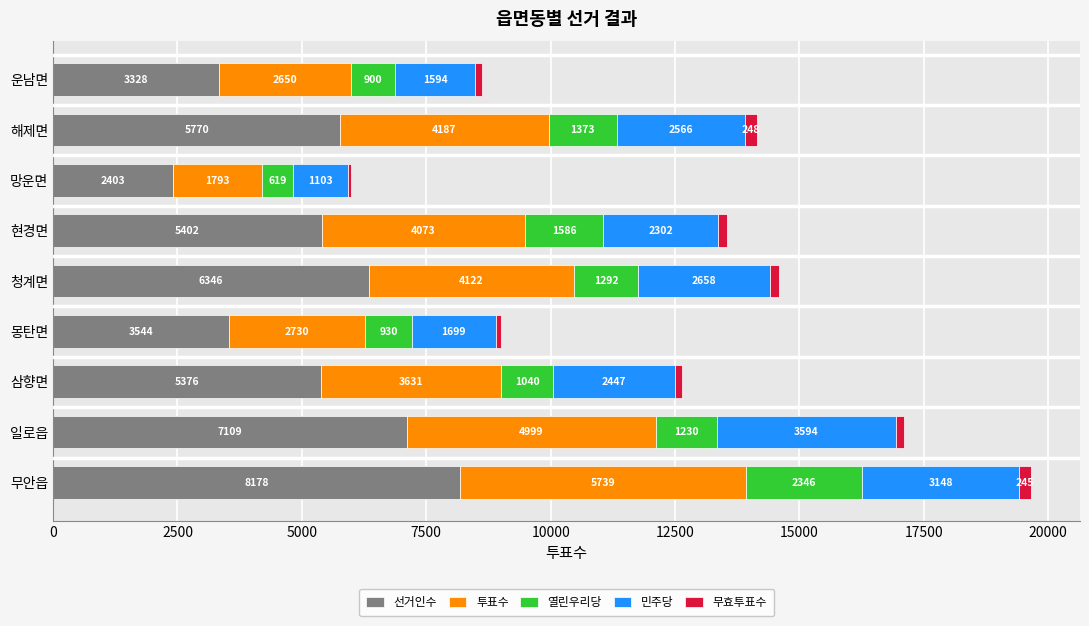

What is the maximum value for 선거인수?

8178